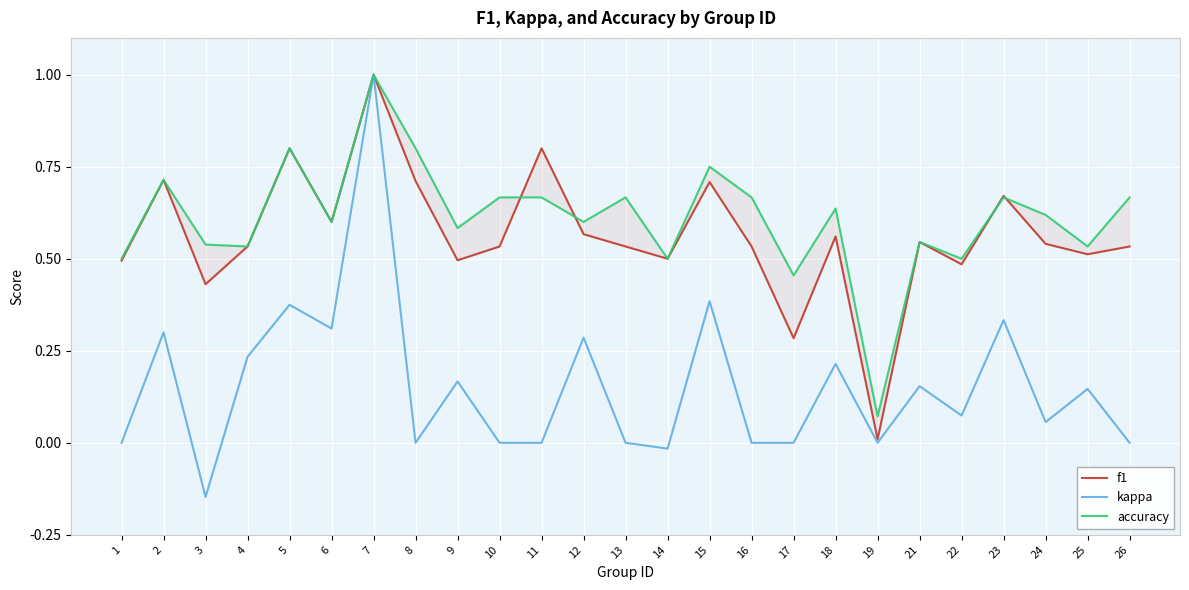

How many interior local peaks does the f1 series have?

8